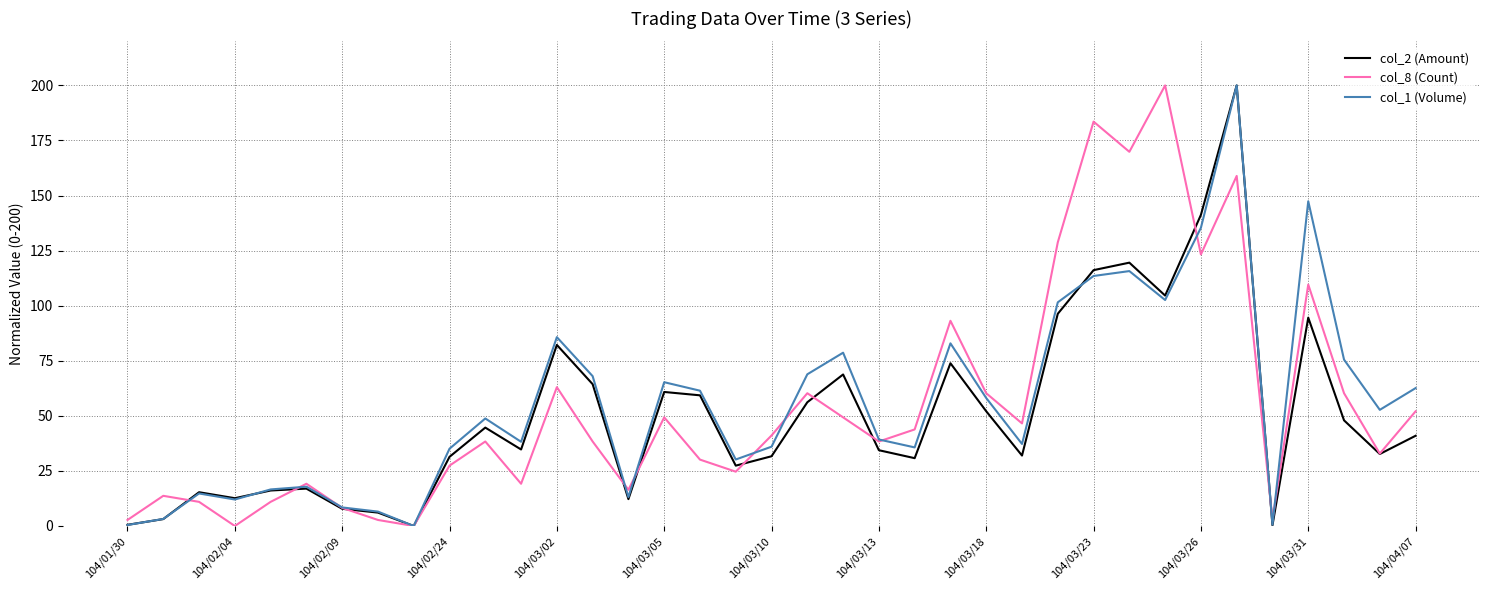

What is the maximum value for col_8 (Count)?

200.0